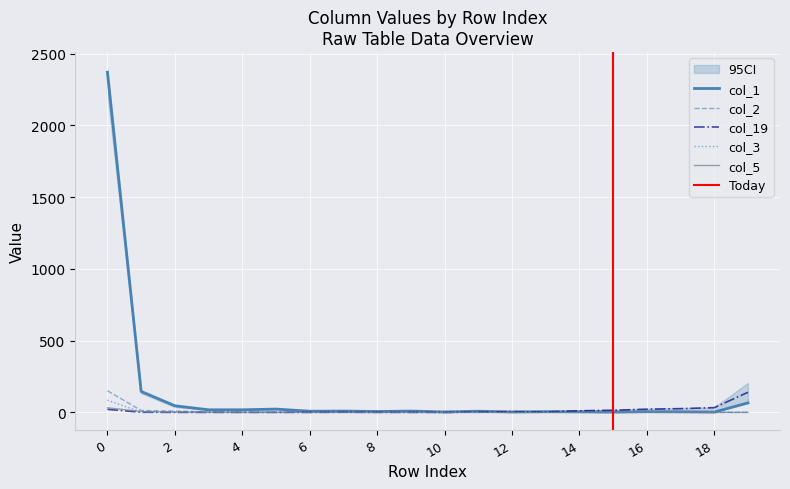

What are all the series names shown in the legend?

col_1, col_19, col_2, col_5, col_3